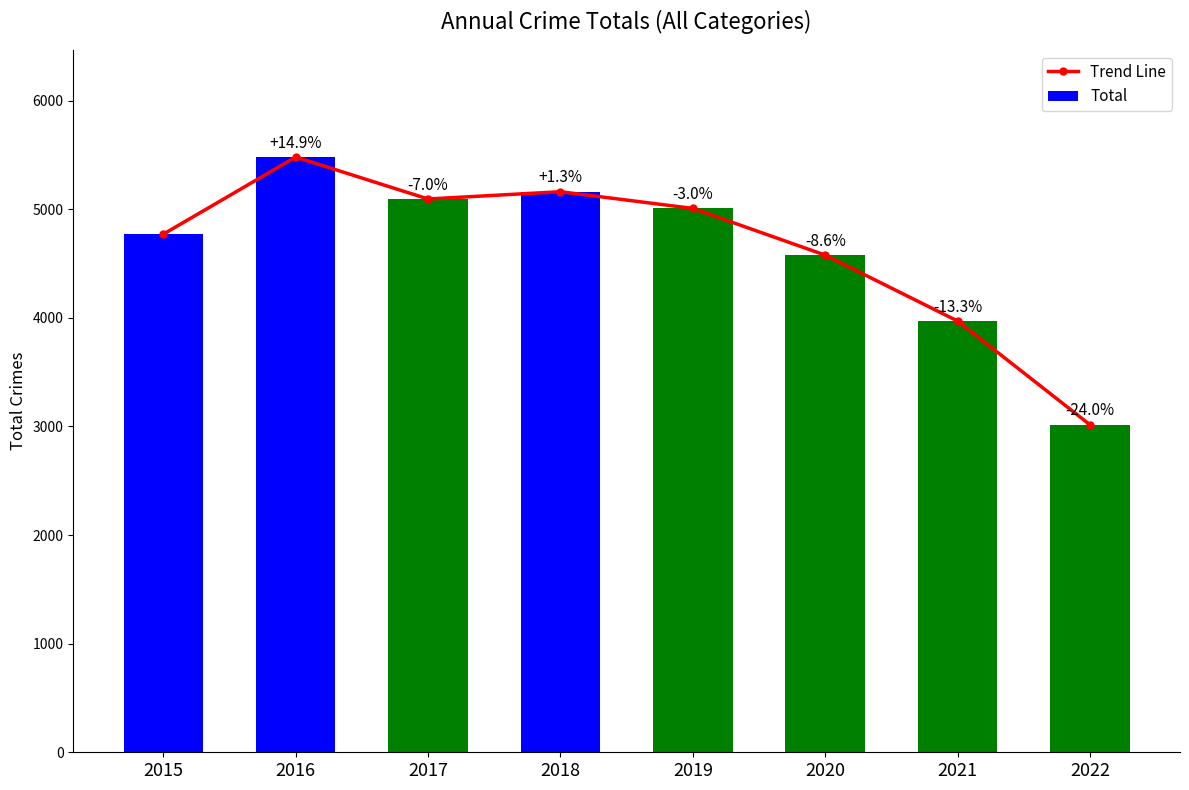

Between 2018 and 2022, which is larger?

2018